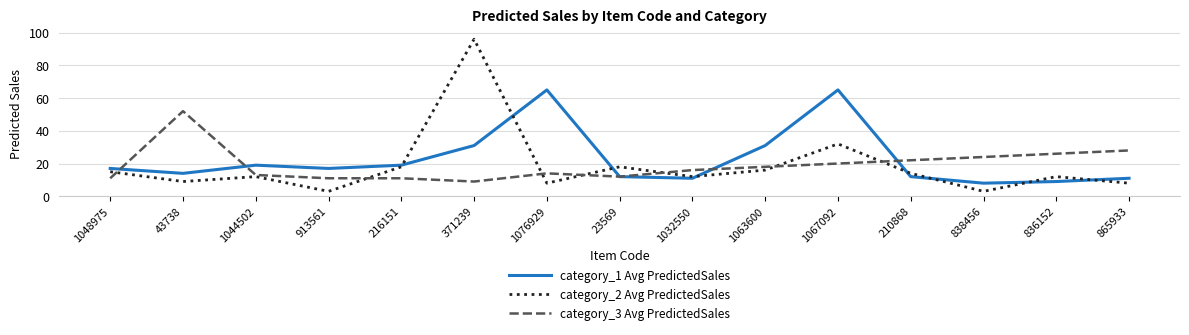

What position from the left is 1063600?

10